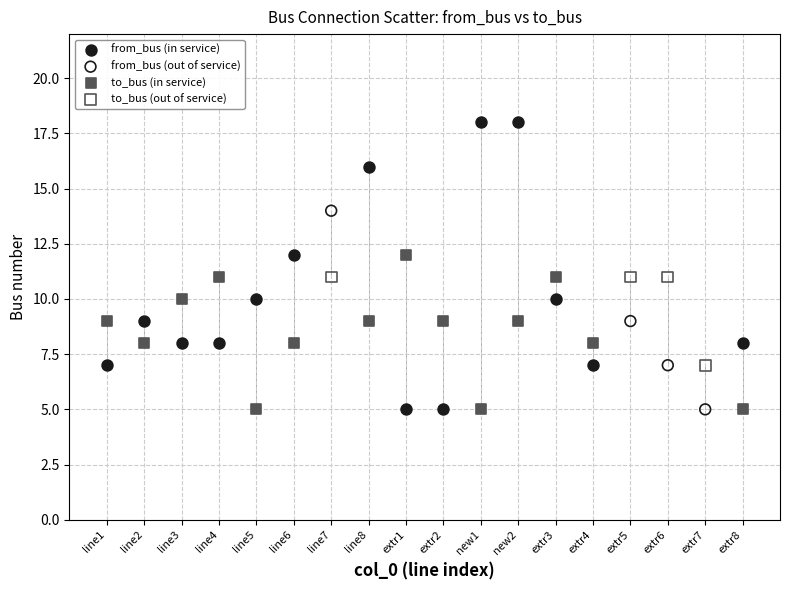

Which series reaches the maximum Y coordinate?

from_bus (in service)